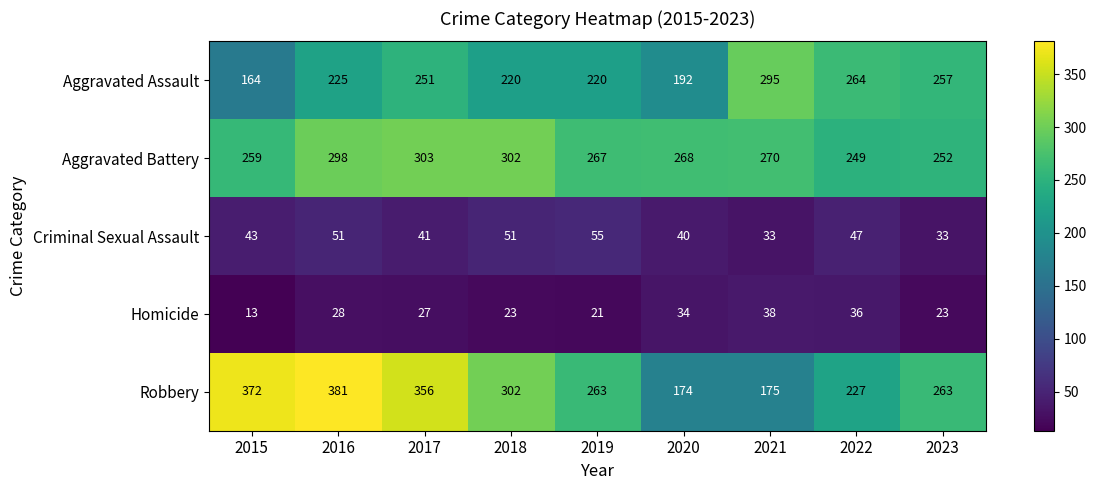

Count the number of categories in the chart.

9